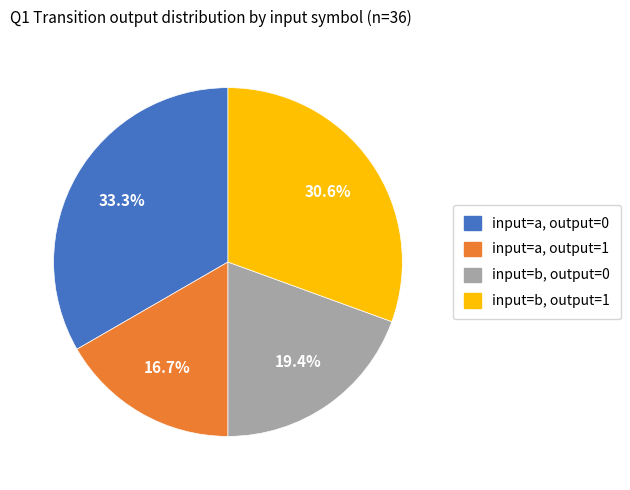

What is the largest slice in the pie chart?

input=a, output=0